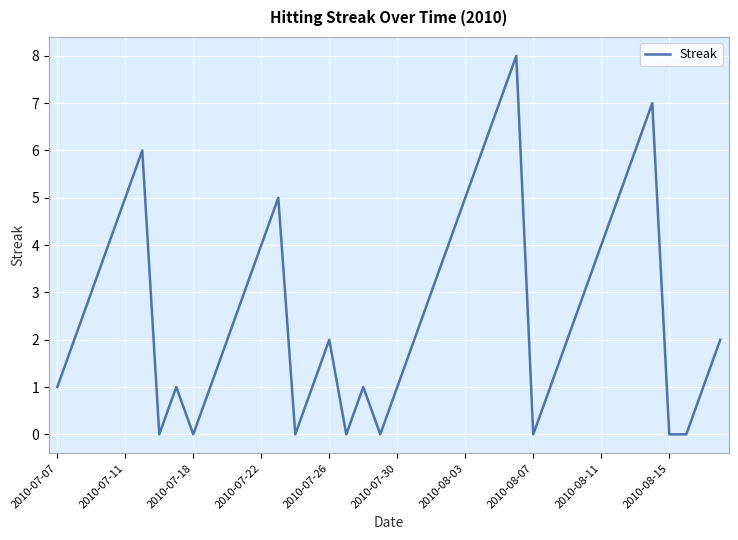

Reading right to left, transcribe all the data shown in this chart.

2	1	0	0	7	6	5	4	3	2	1	0	8	7	6	5	4	3	2	1	0	1	0	2	1	0	5	4	3	2	1	0	1	0	6	5	4	3	2	1